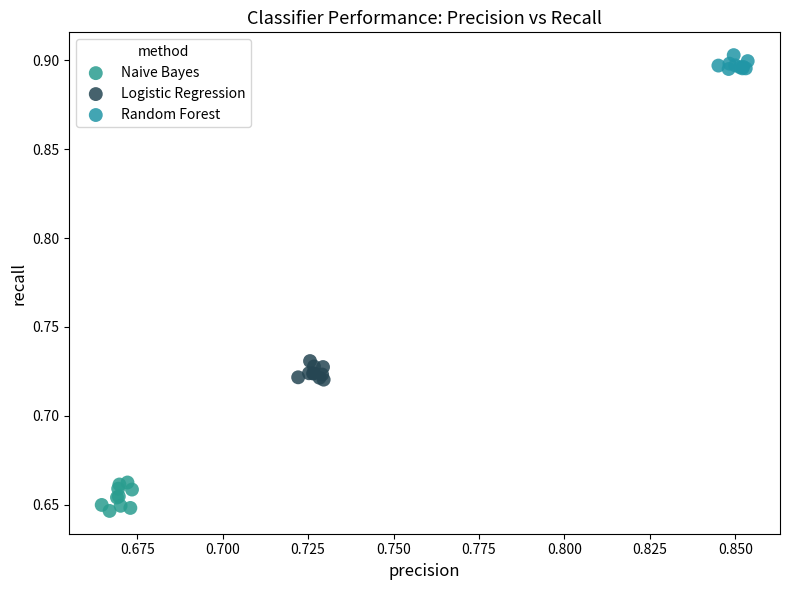

Which series has the largest Y range (max minus min)?

Naive Bayes